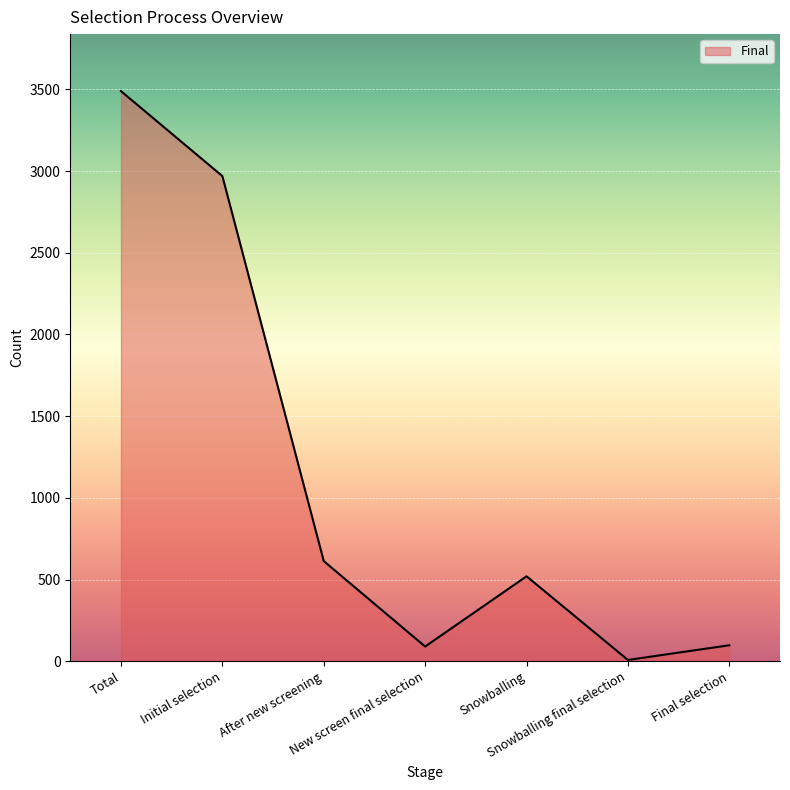

How many lines are shown in the chart?

1